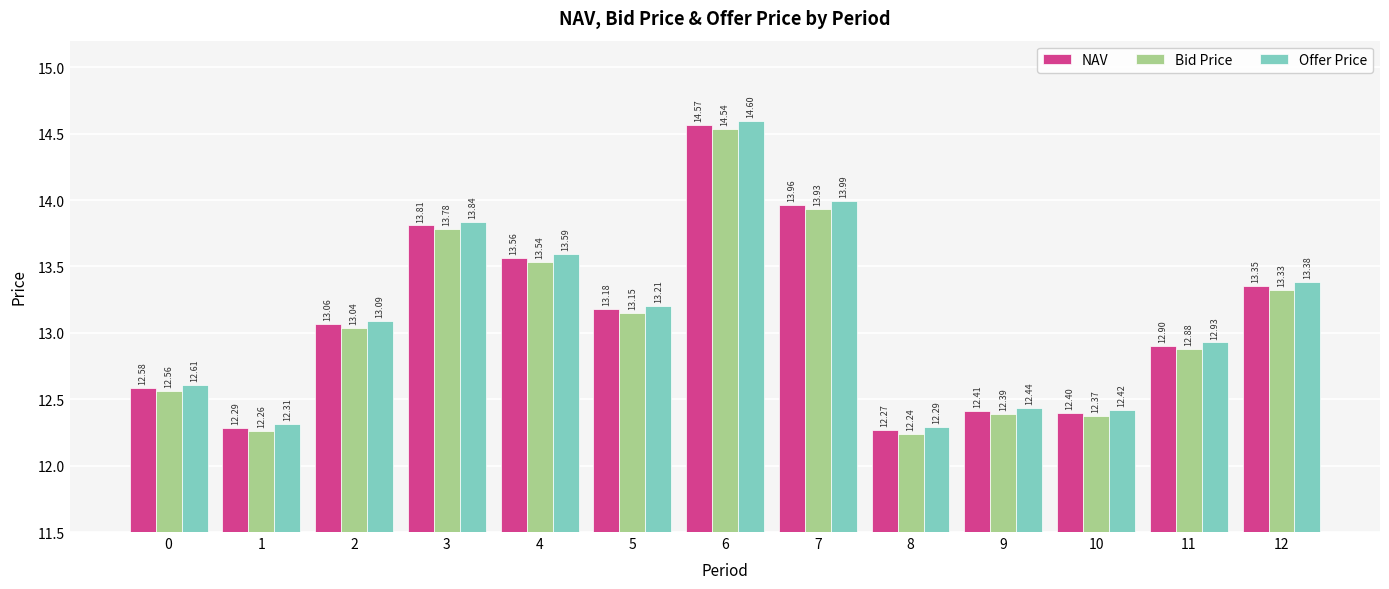

At how many categories does at least one series exceed 13?

7